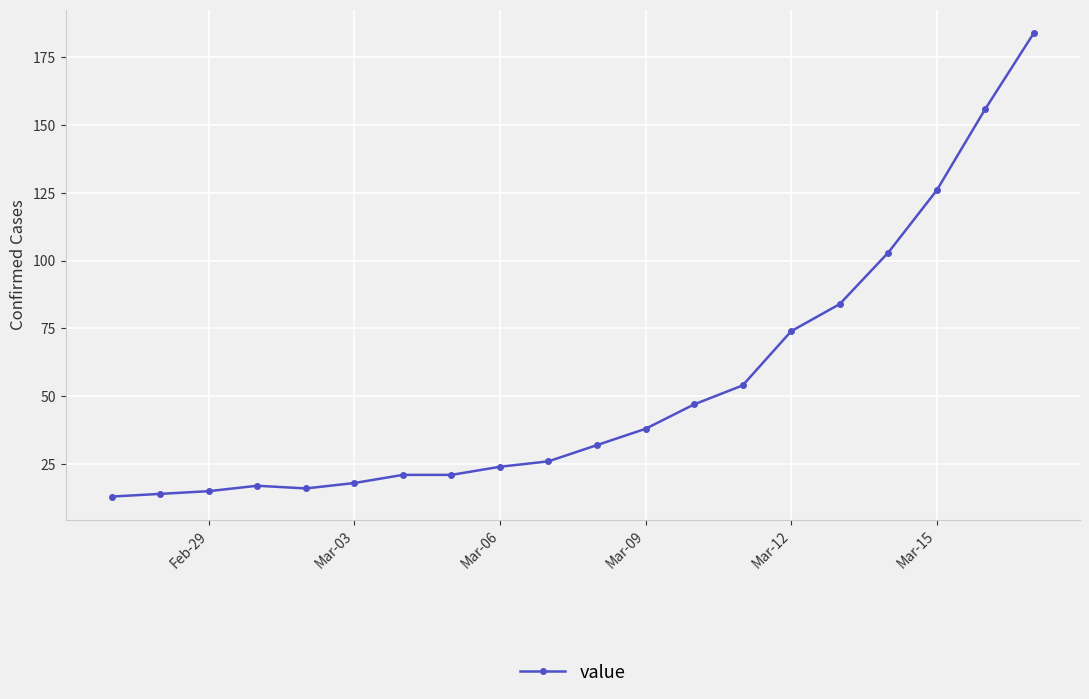

What is the sum of all values?

1083